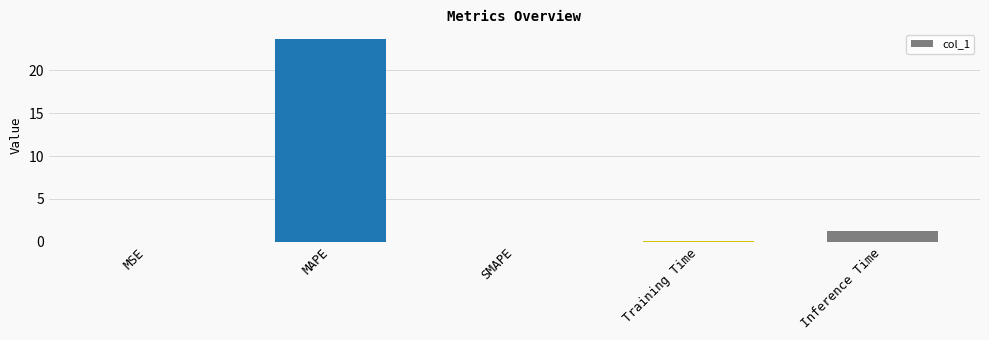

What is the greatest value displayed?

23.6